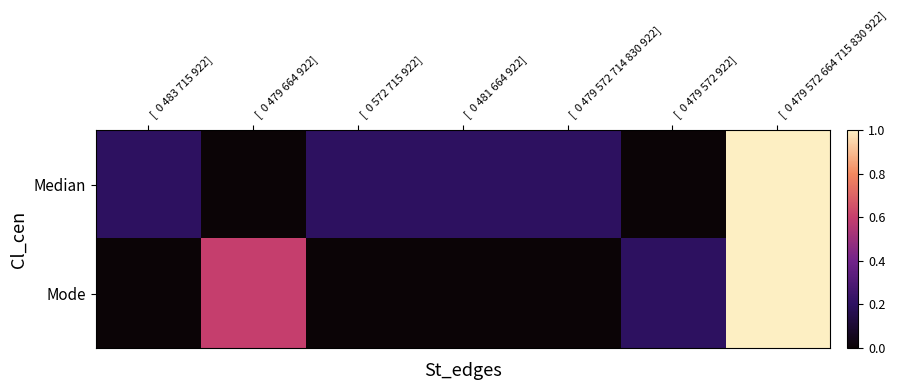

Which series changed the most between [ 0 483 715 922] and [ 0 479 572 664 715 830 922]?

Mode